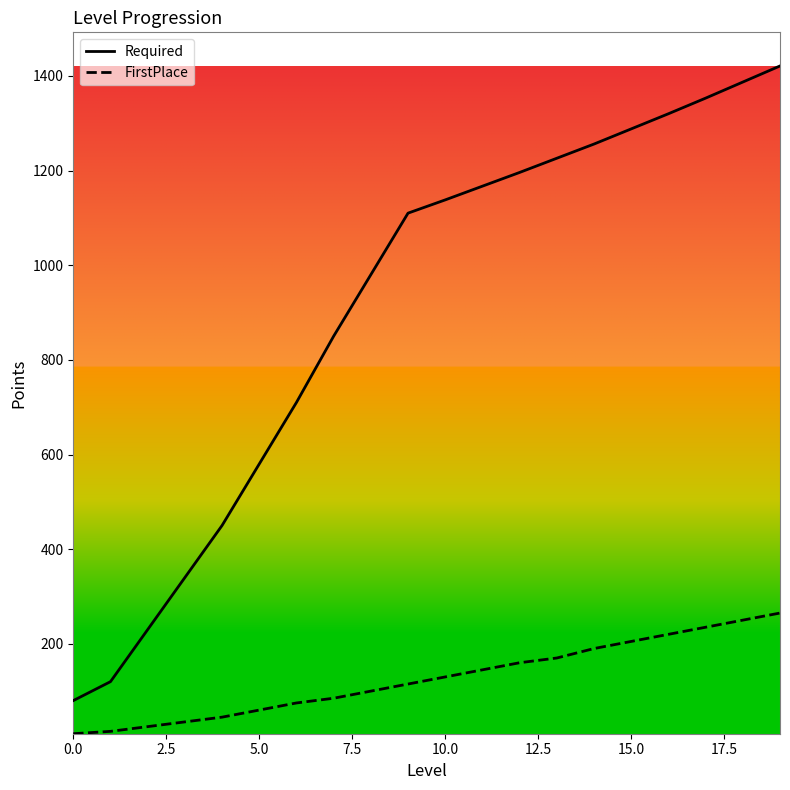

List the series in order of their overall mean, highest first.

Required, FirstPlace